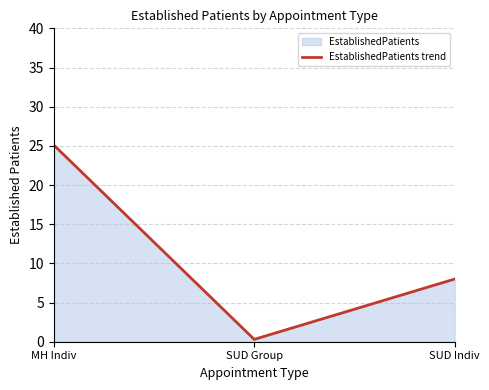

What is the difference between the maximum and minimum values?

24.8